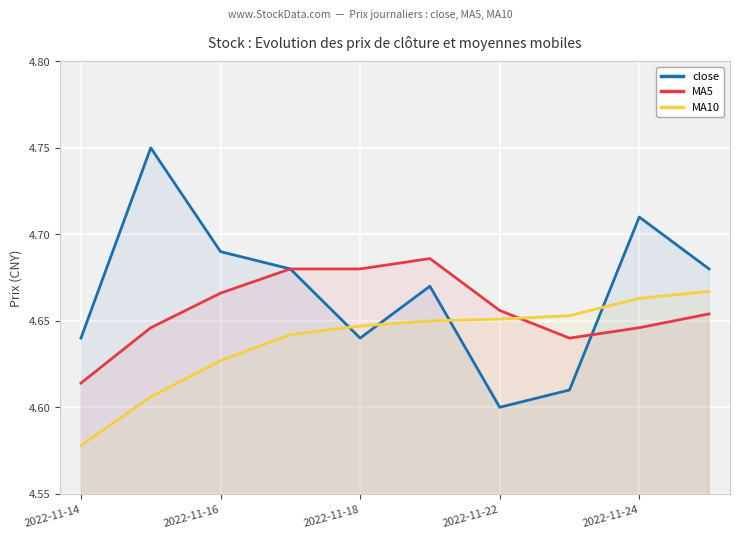

List the series in order of their overall mean, highest first.

close, MA5, MA10